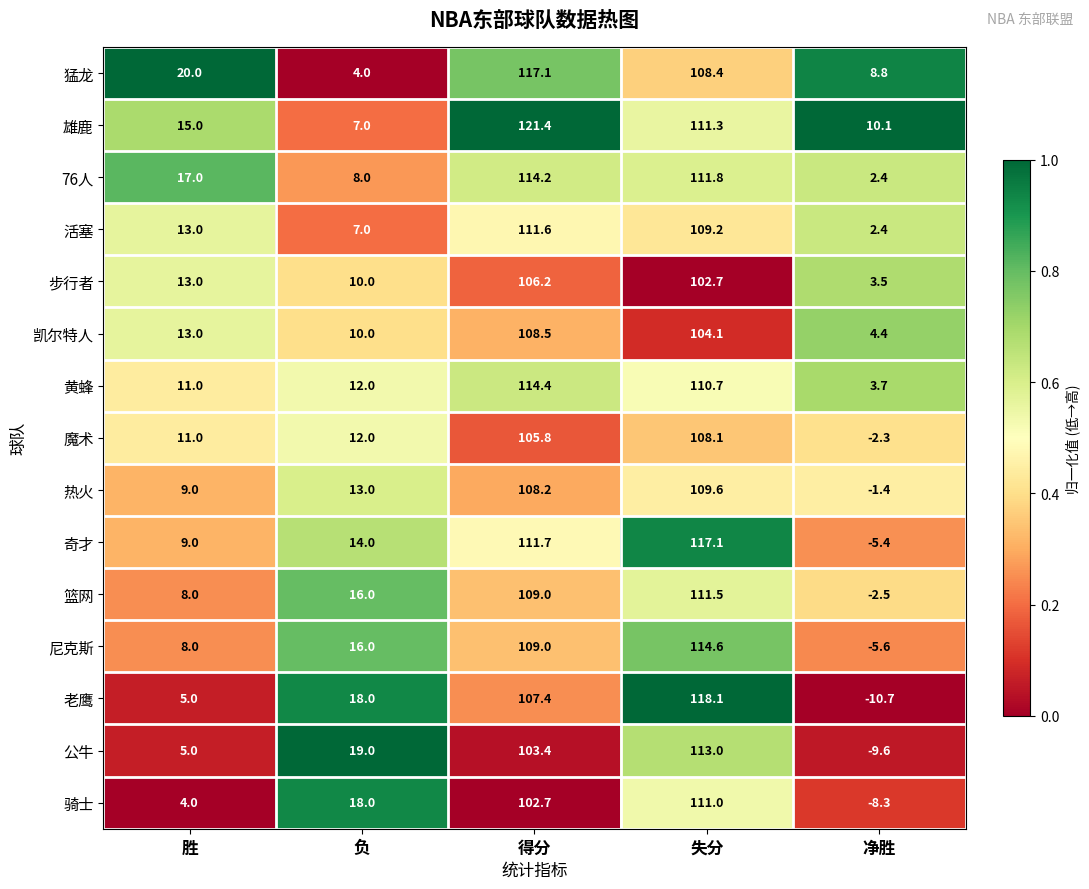

List the labels in order of 雄鹿 value, smallest first.

负, 净胜, 胜, 失分, 得分